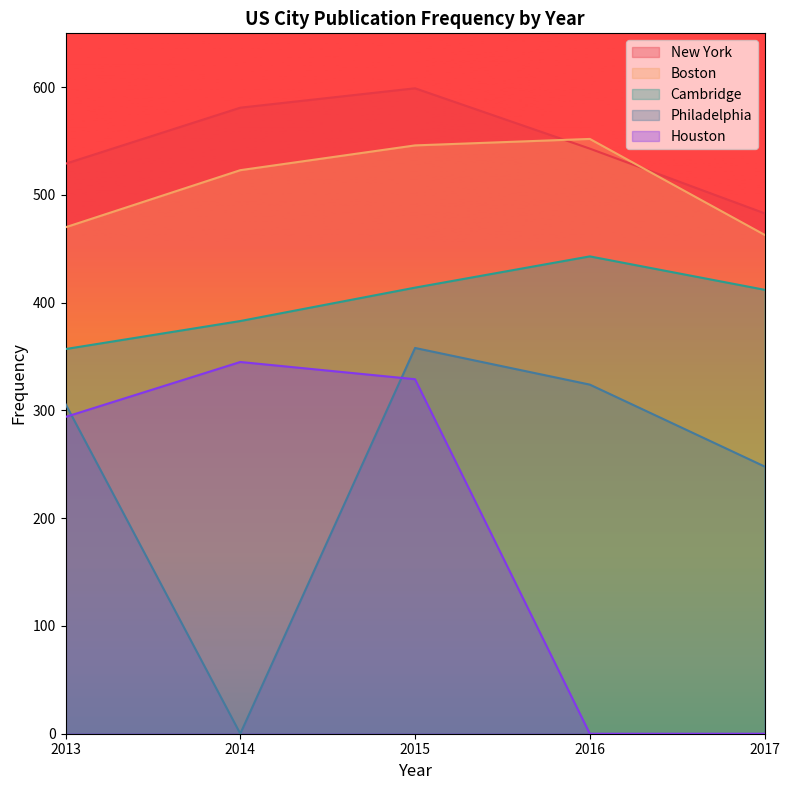

The value of Philadelphia at 2013 is 538. True or false?

False